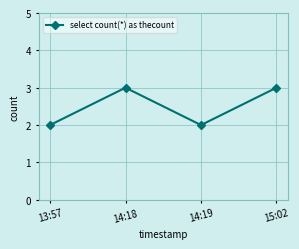

How many interior local valleys (lower than both neighbors) does the data have?

1